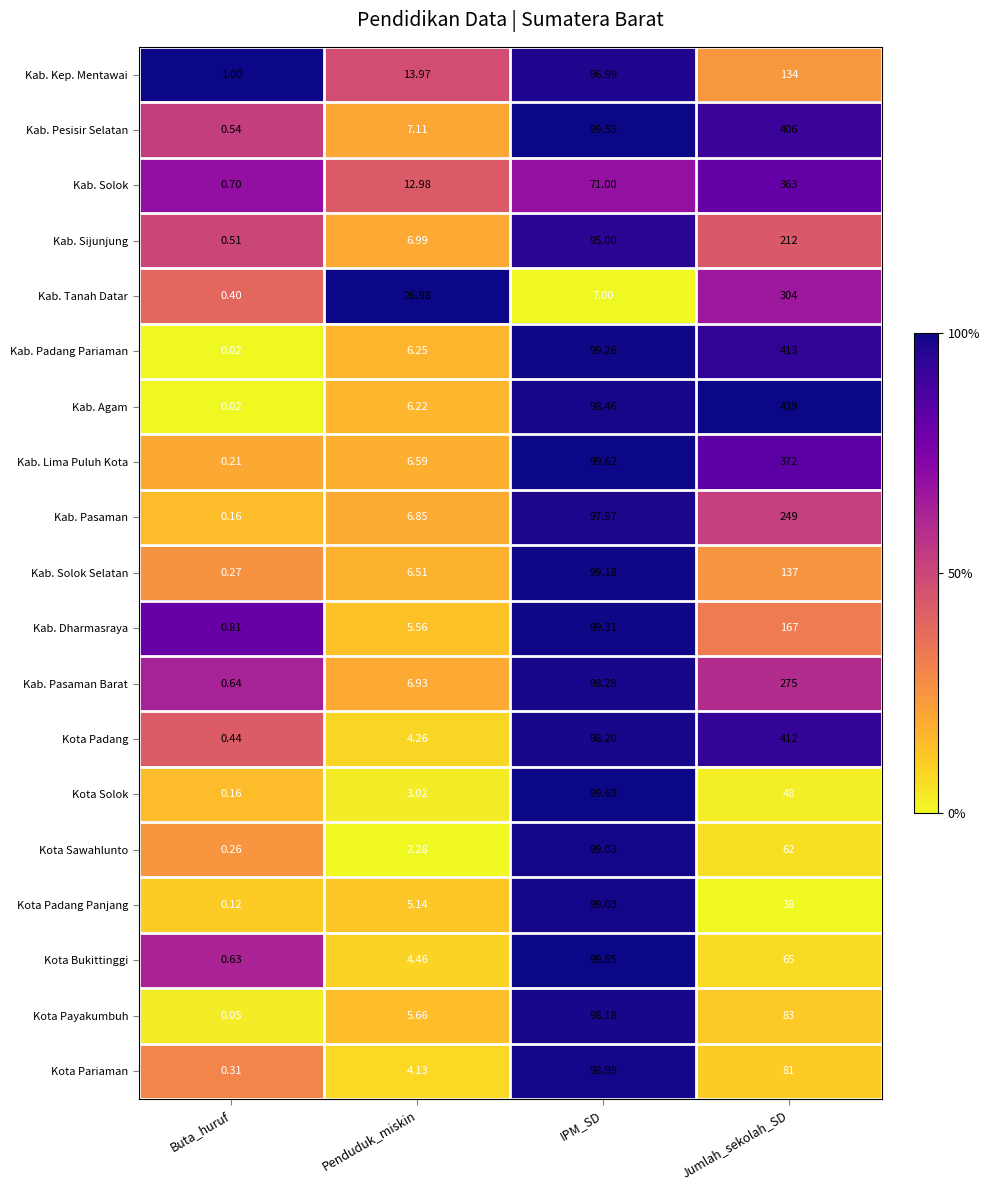

Which series has the widest spread of values?

Kab. Agam